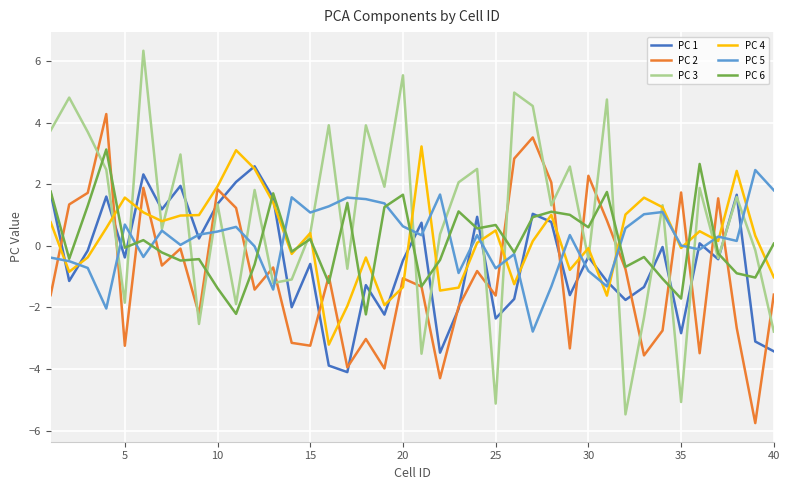

Which series has the largest total across all categories?

PC 3